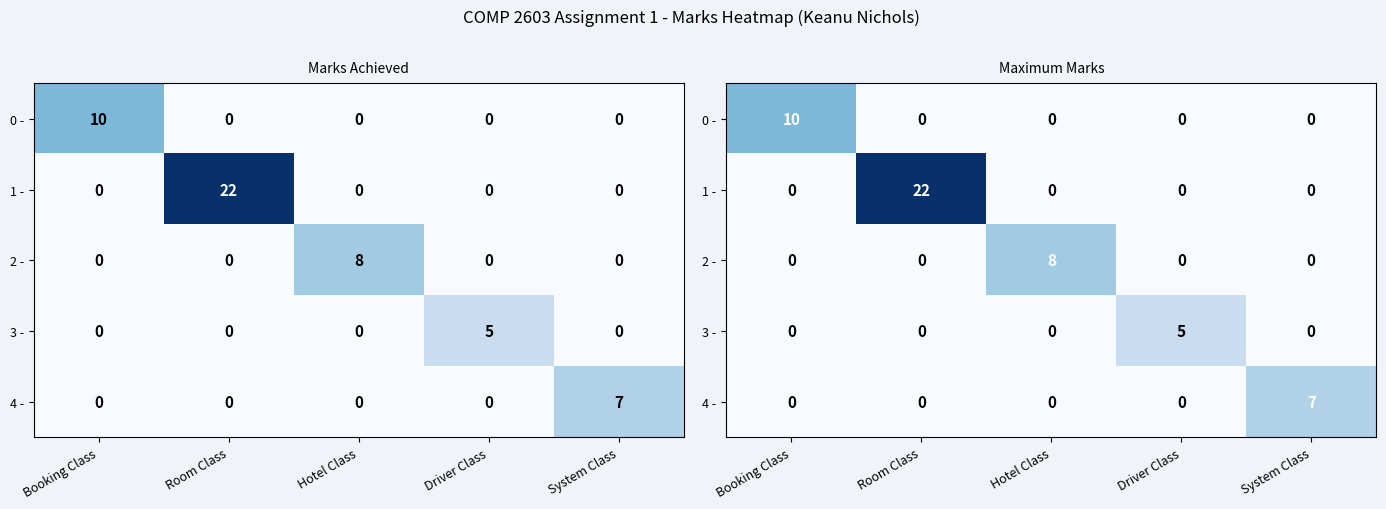

The 3 - series shows 2 at Hotel Class. True or false?

False